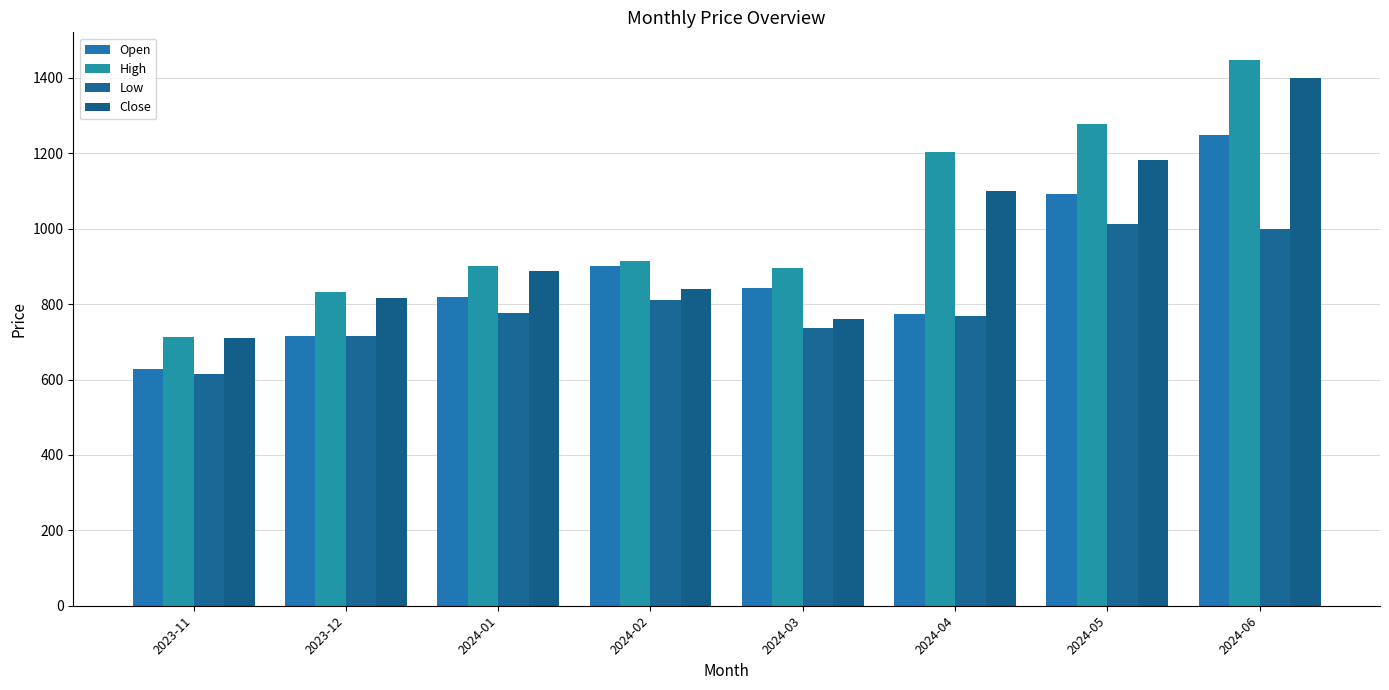

What is the value of the Open bar at the 7th from the left?

1091.0